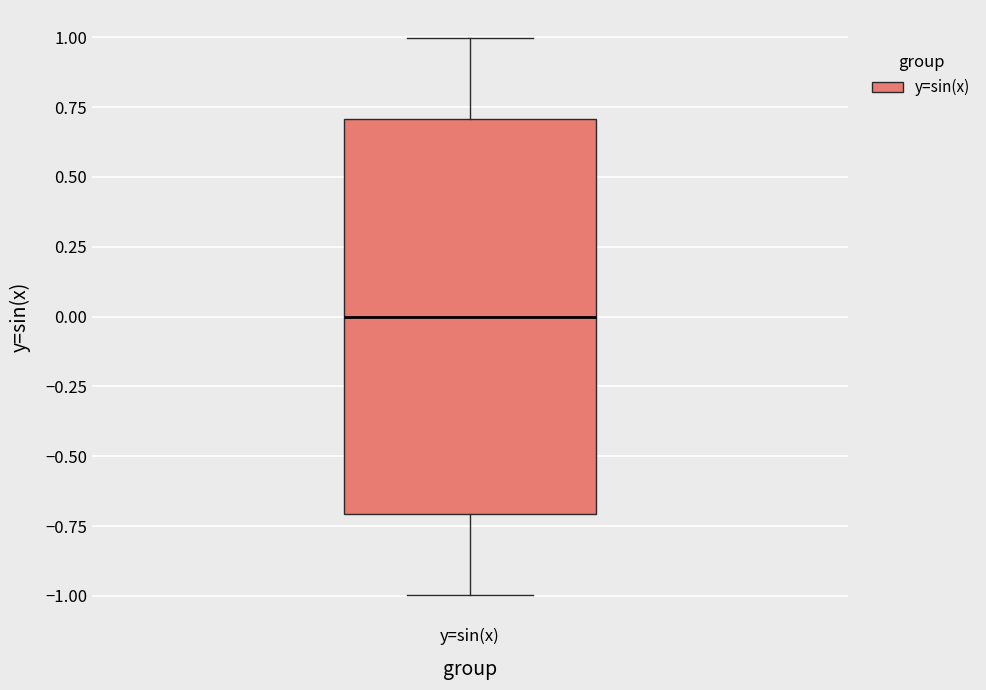

Read this box plot against the y-axis: the position of the median line, the range covered by the box, and the ends of both whiskers. The values are not printed on the chart, so give them approximately, as read against the axis.

median 0.0, box -0.7 to 0.7, whiskers -1.0 to 1.0